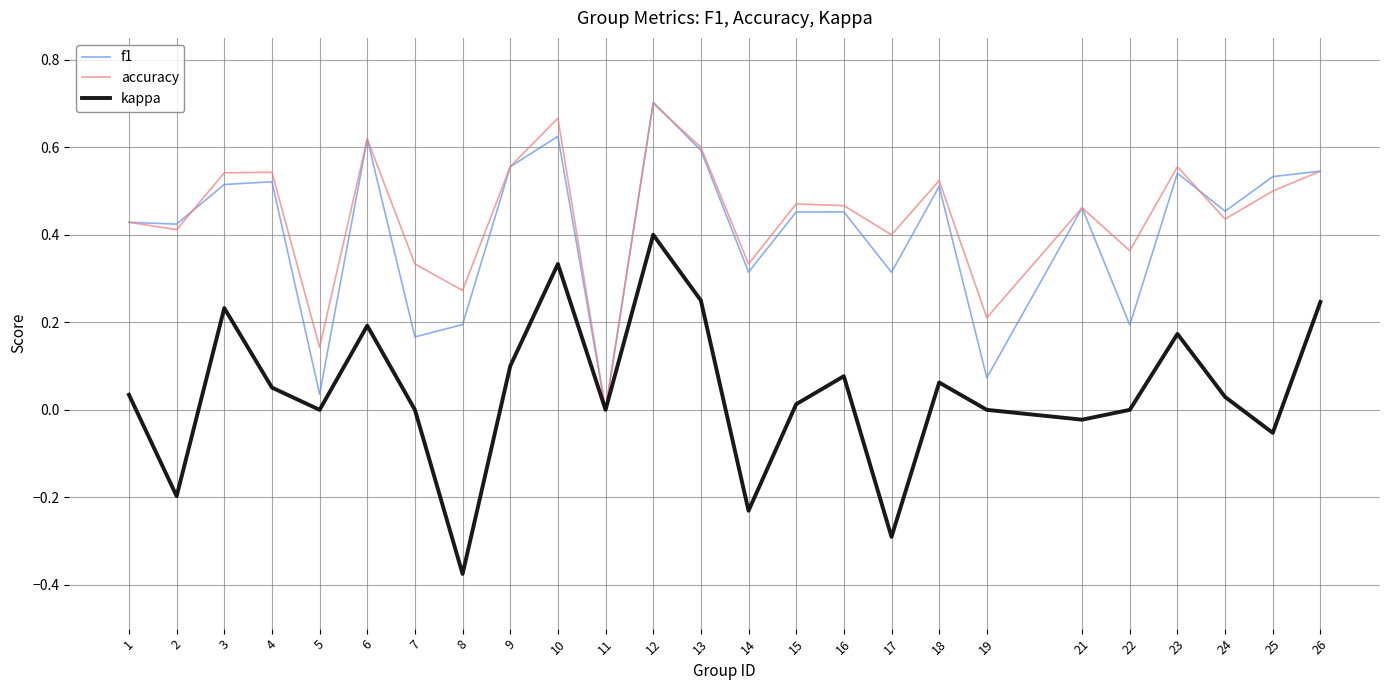

Which category has the lowest value across all series?

8